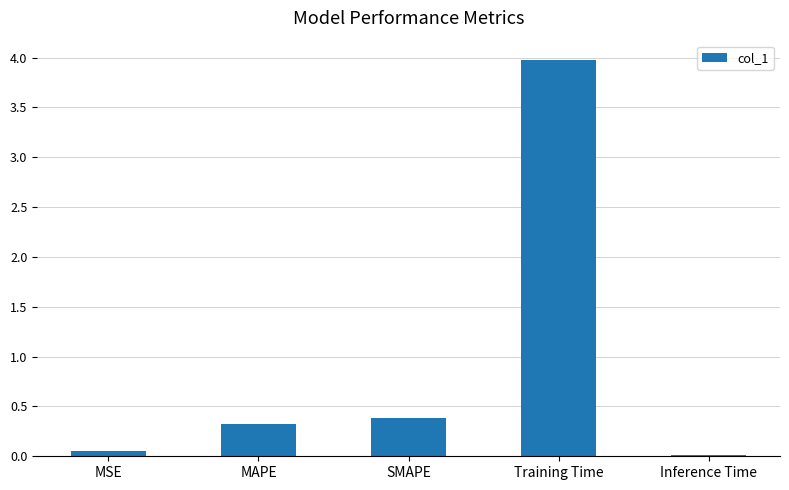

Are the bars horizontal?

No